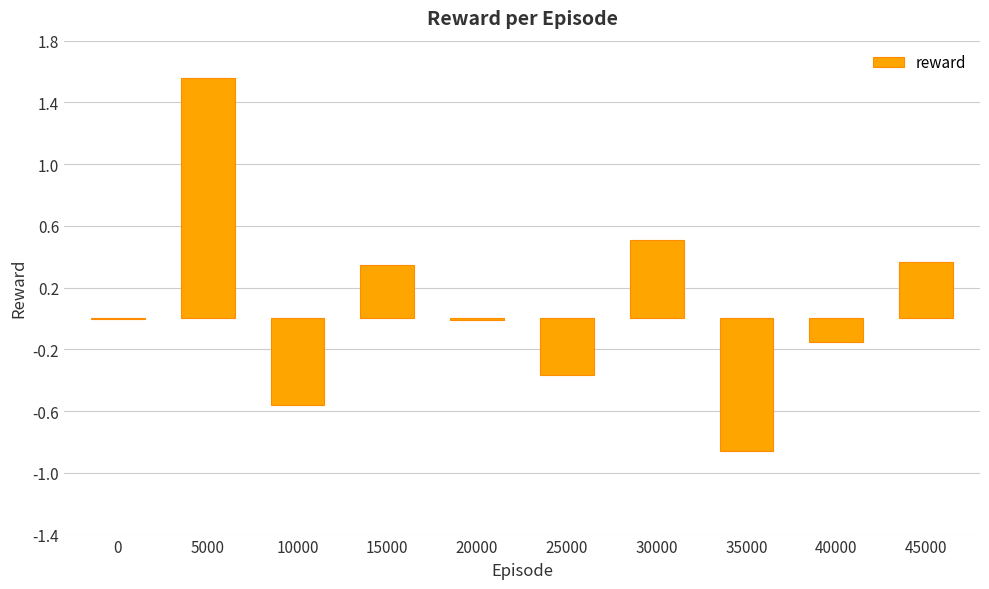

The value at 20000 is -0.0. True or false?

True